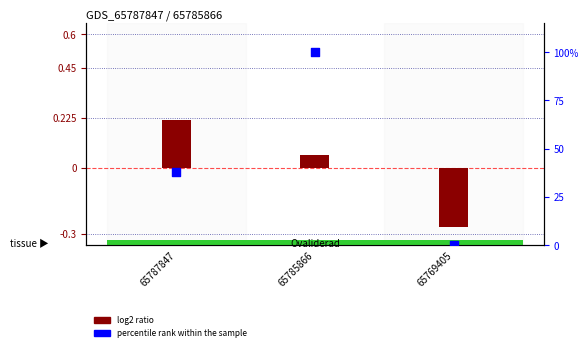

At which category is the sum across all series the highest?

65785866